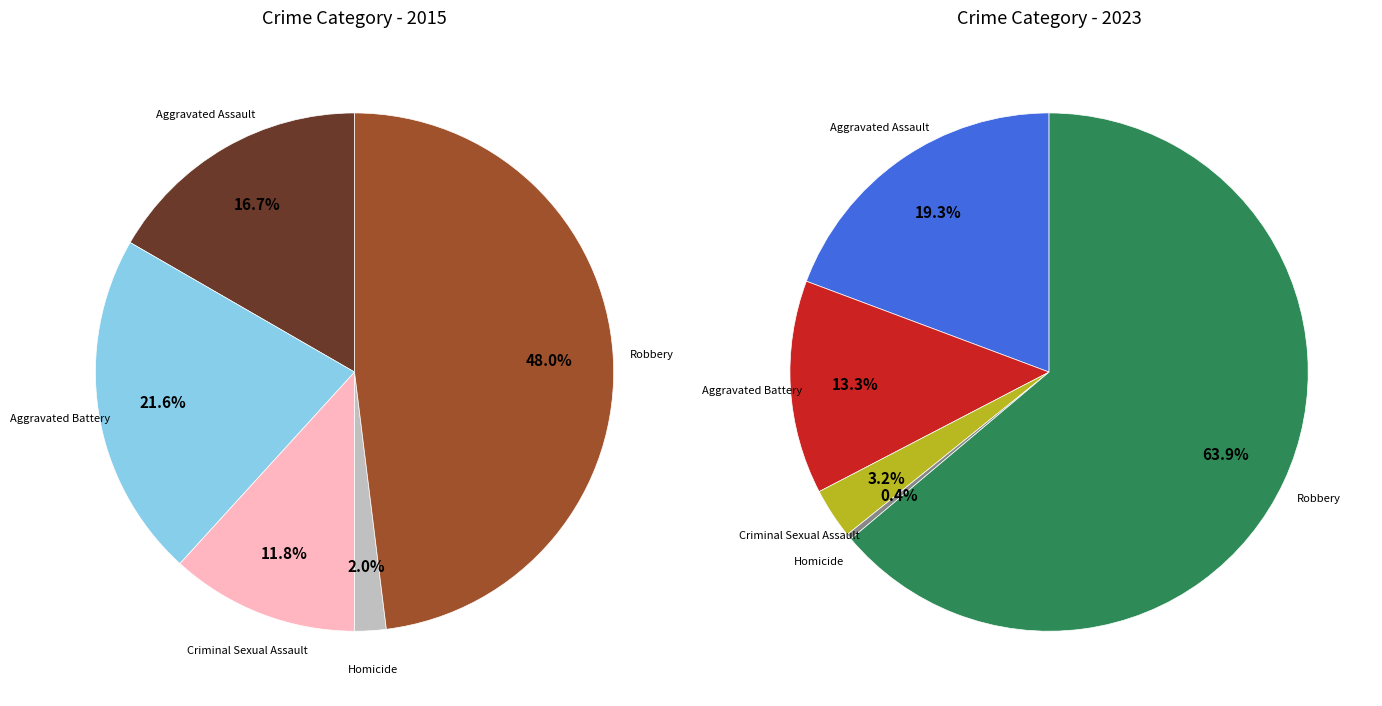

What percentage is NOT represented by Aggravated Assault?

83.3%